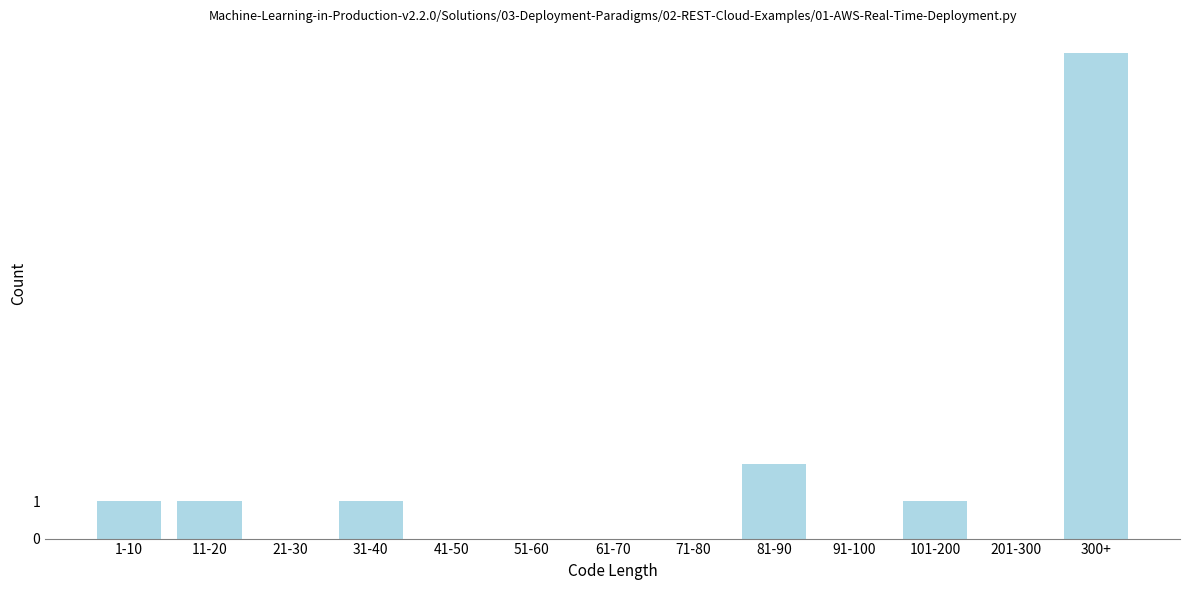

Reading right to left, list all the values displayed in this chart.

300+=13	201-300=0	101-200=1	91-100=0	81-90=2	71-80=0	61-70=0	51-60=0	41-50=0	31-40=1	21-30=0	11-20=1	1-10=1